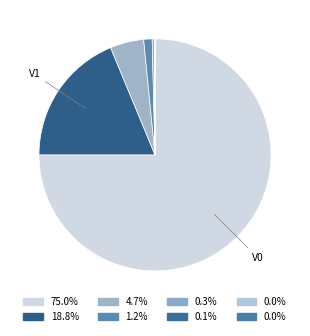

Which category has the smallest portion of the pie?

V7